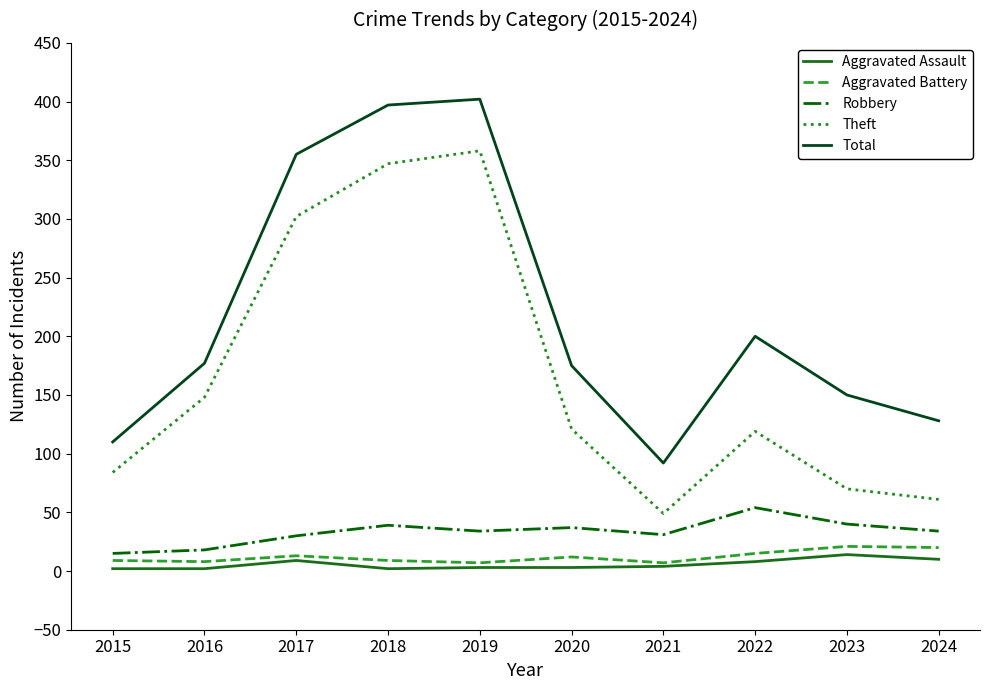

What is the total value across all series at 2024?

253